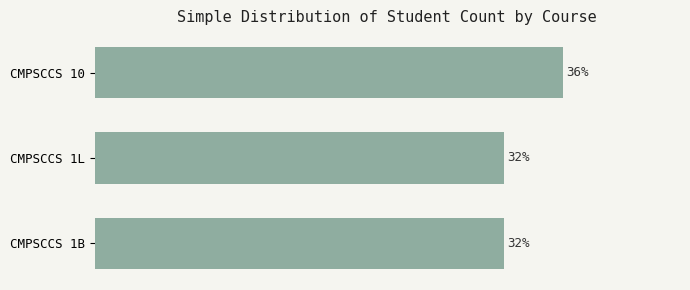

Does the chart contain any negative values?

No